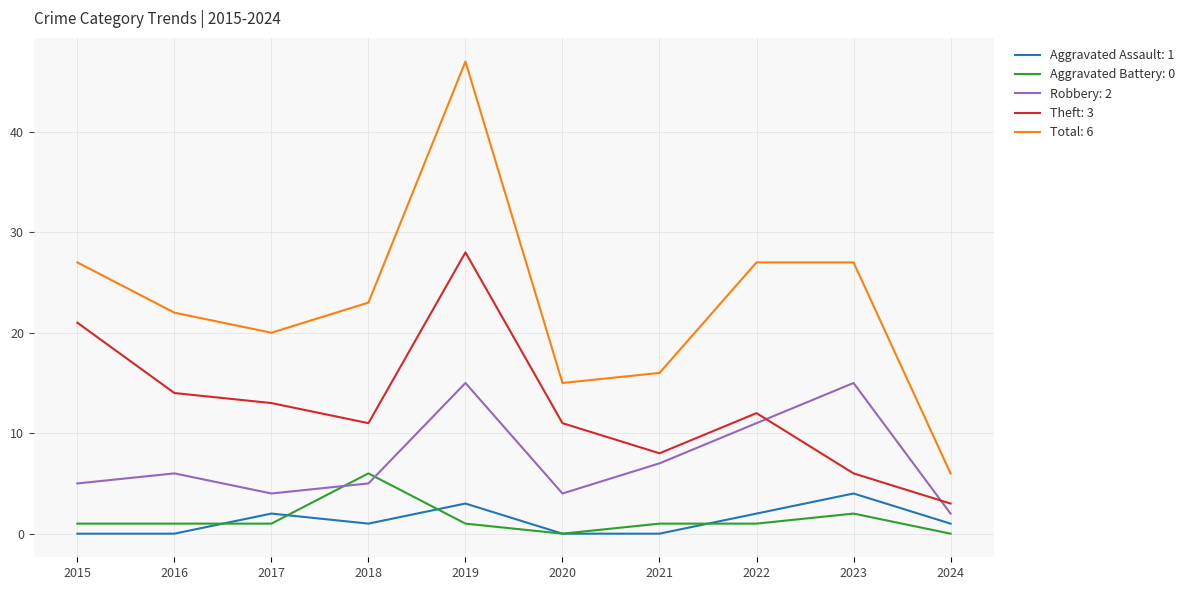

How many lines are shown in the chart?

5